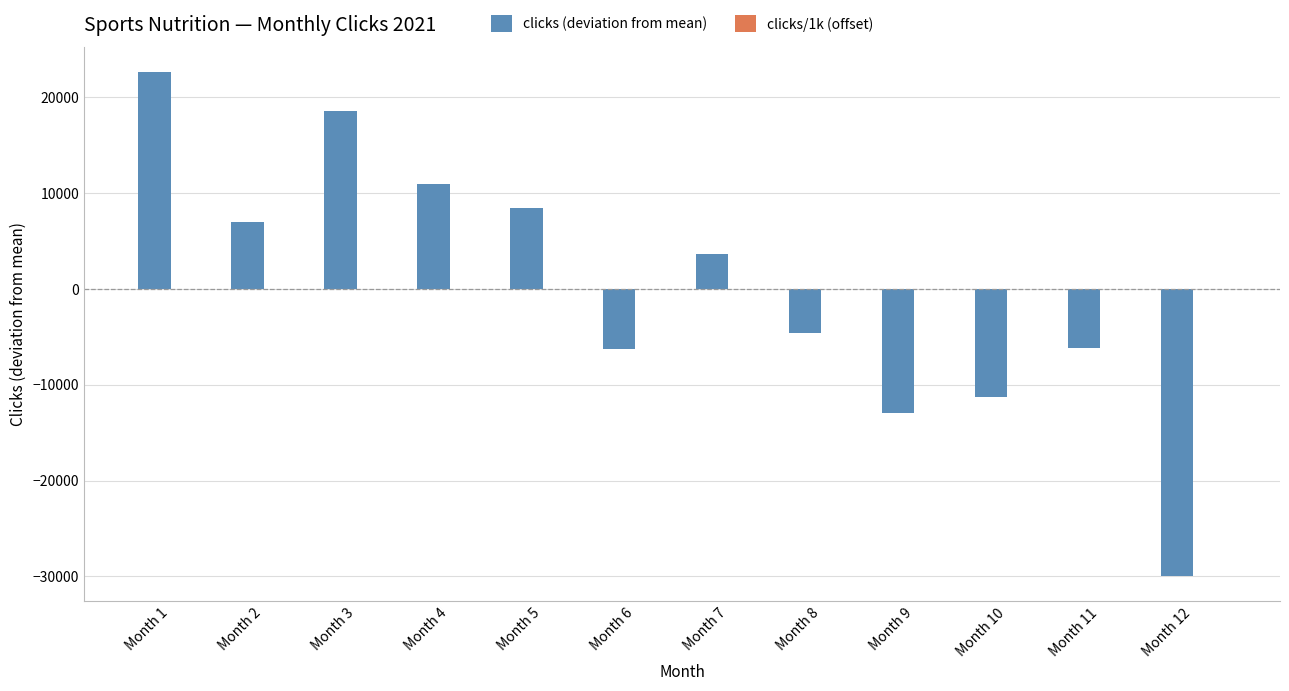

Which label corresponds to the largest value in the chart?

Month 1